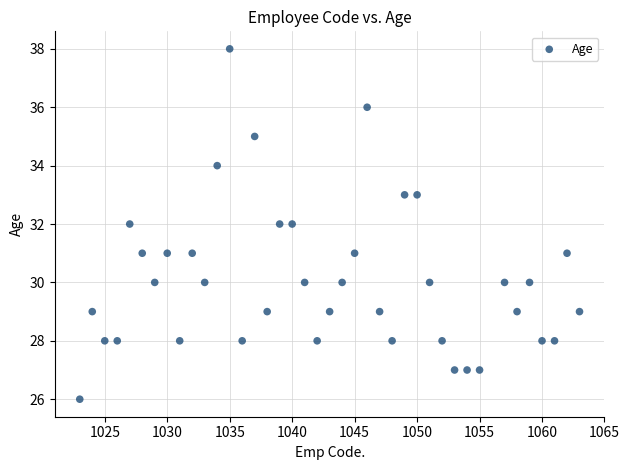

What is the range of X values (max minus min)?

40